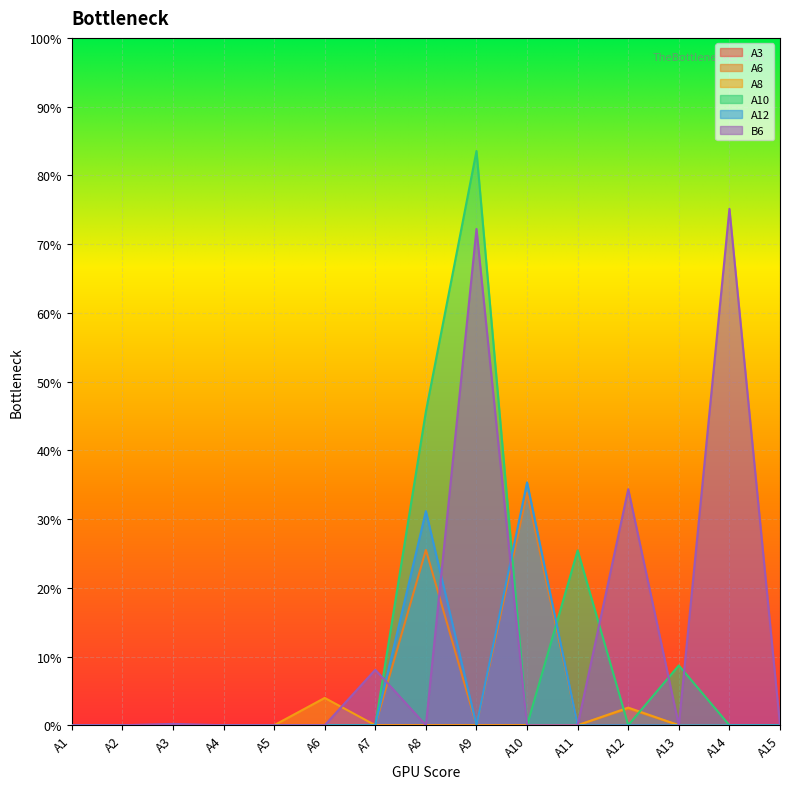

At which label is A12 closest to 0?

A1